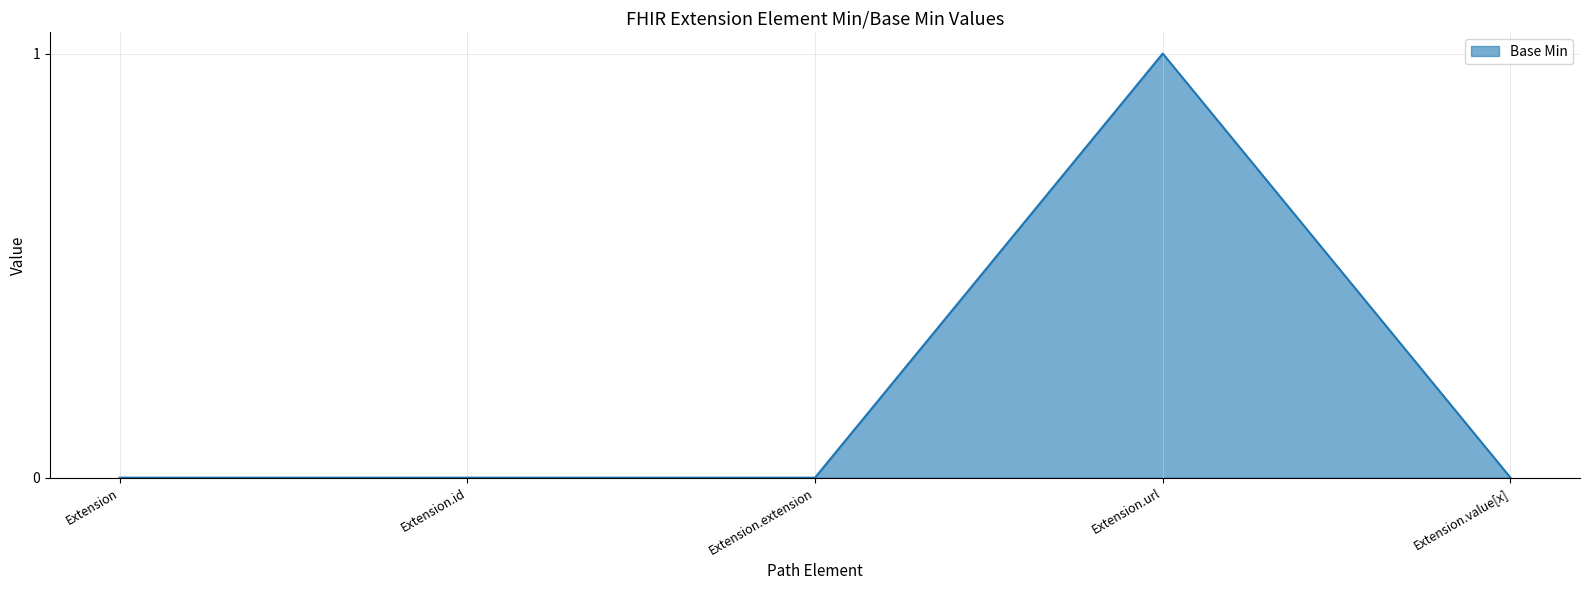

Reading left to right, what are all the values shown in this chart?

Extension=0	Extension.id=0	Extension.extension=0	Extension.url=1	Extension.value[x]=0